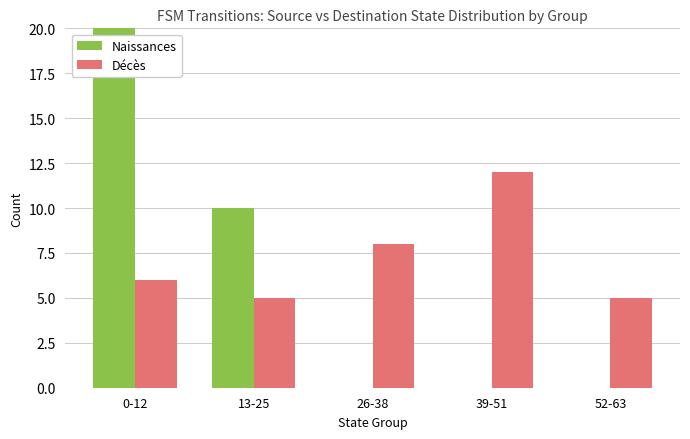

Between 13-25 and 52-63, which series saw the biggest shift?

Naissances